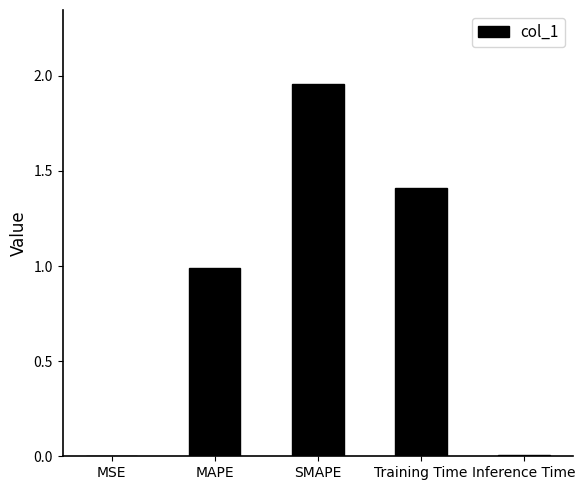

Which category has the highest value across all series?

SMAPE